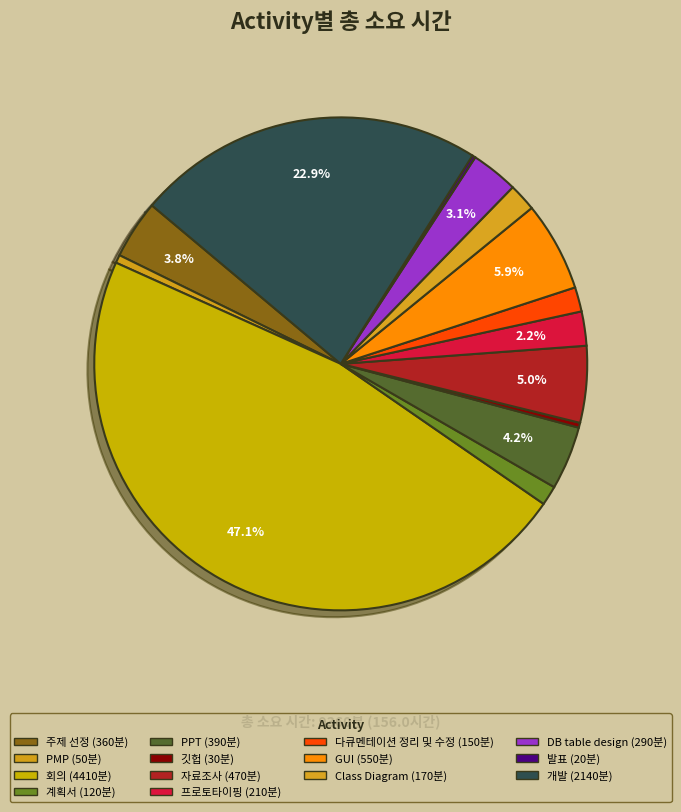

Does 개발 represent more than half of the total?

No